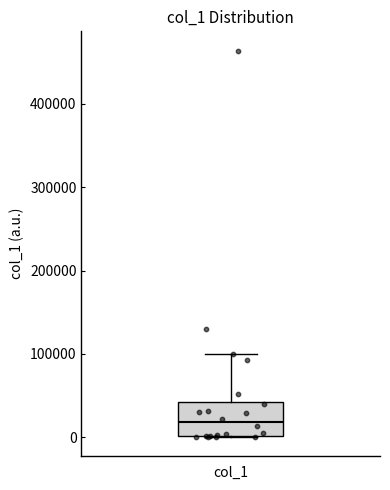

Where does the upper whisker of the box for col_1 end on the y-axis? The values are not printed on the chart, so give them approximately, as read against the axis.

100000